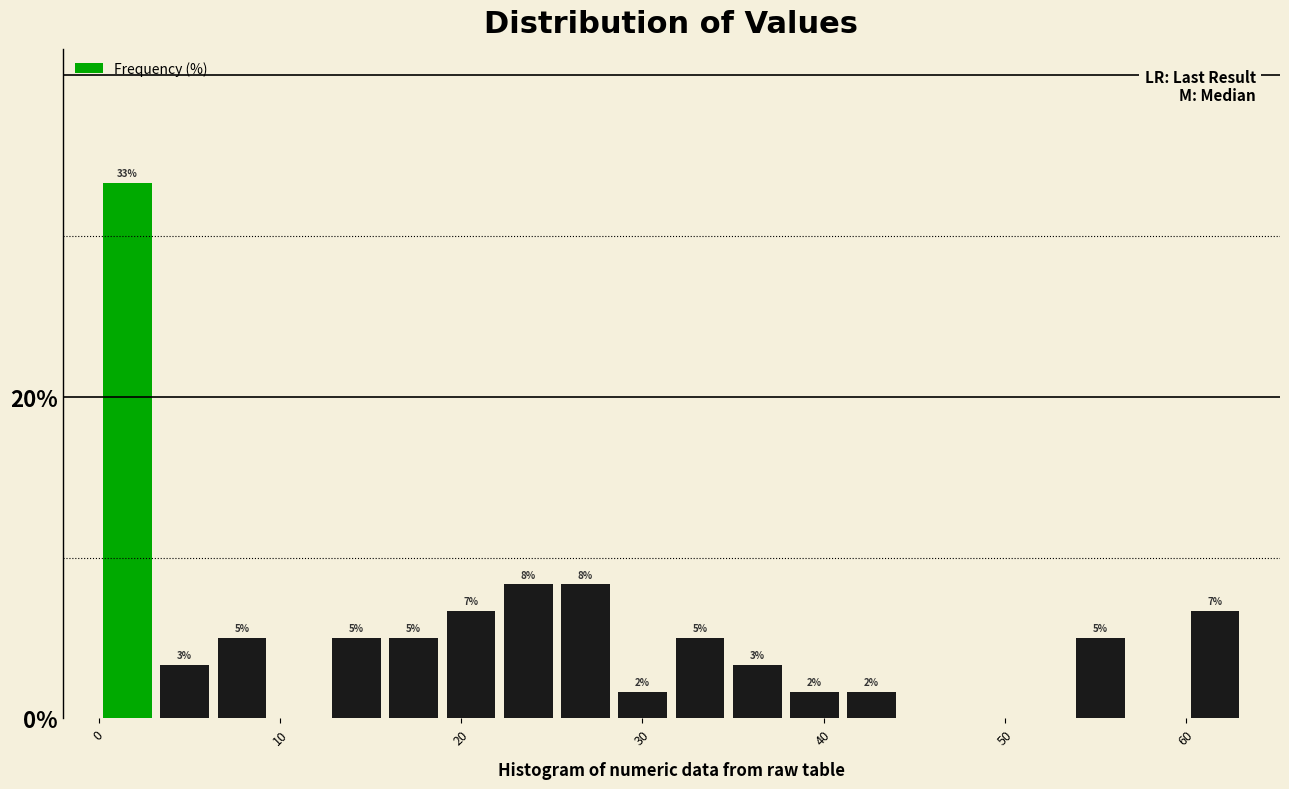

Read against the x-axis, roughly where is the centre of the tallest bar?

2